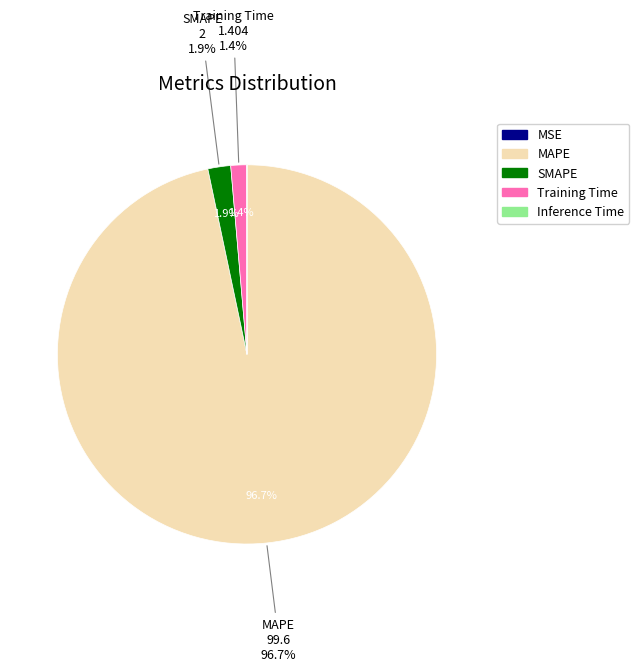

What is the change in value from MAPE to Training Time?

-98.2